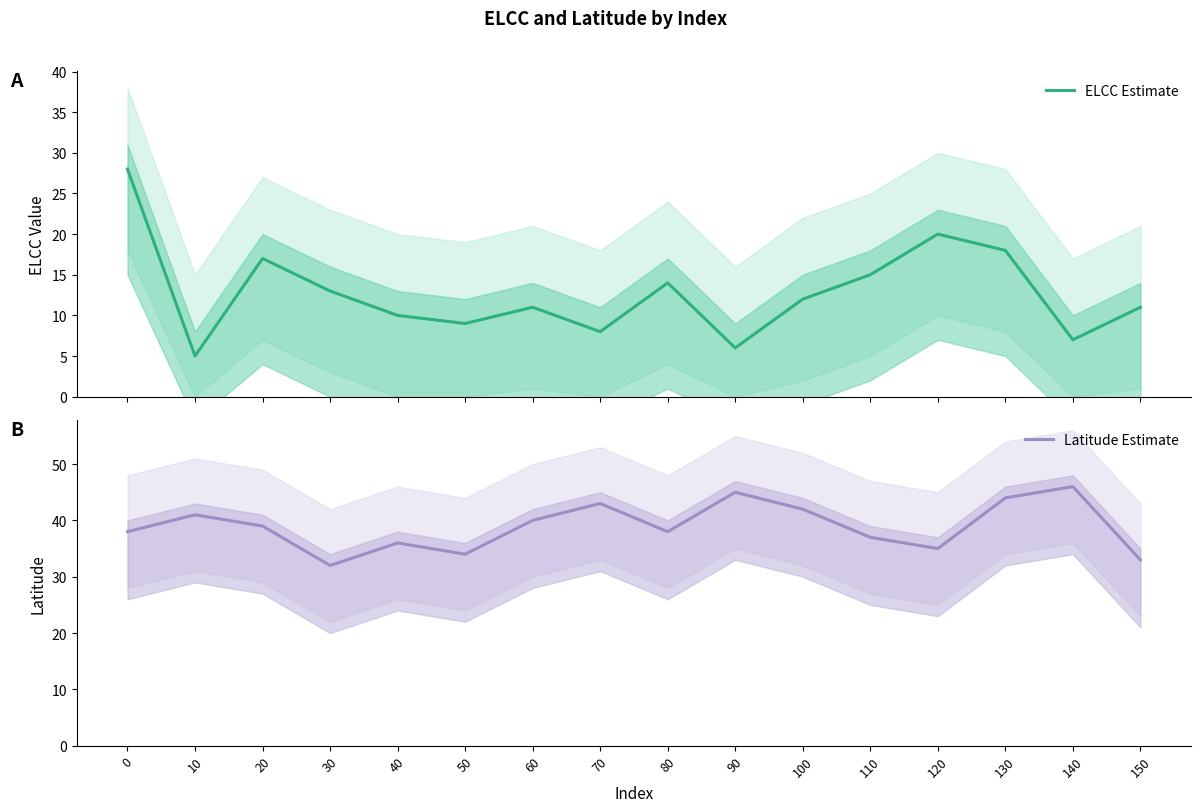

What is the difference between the highest and lowest values at 140?

39